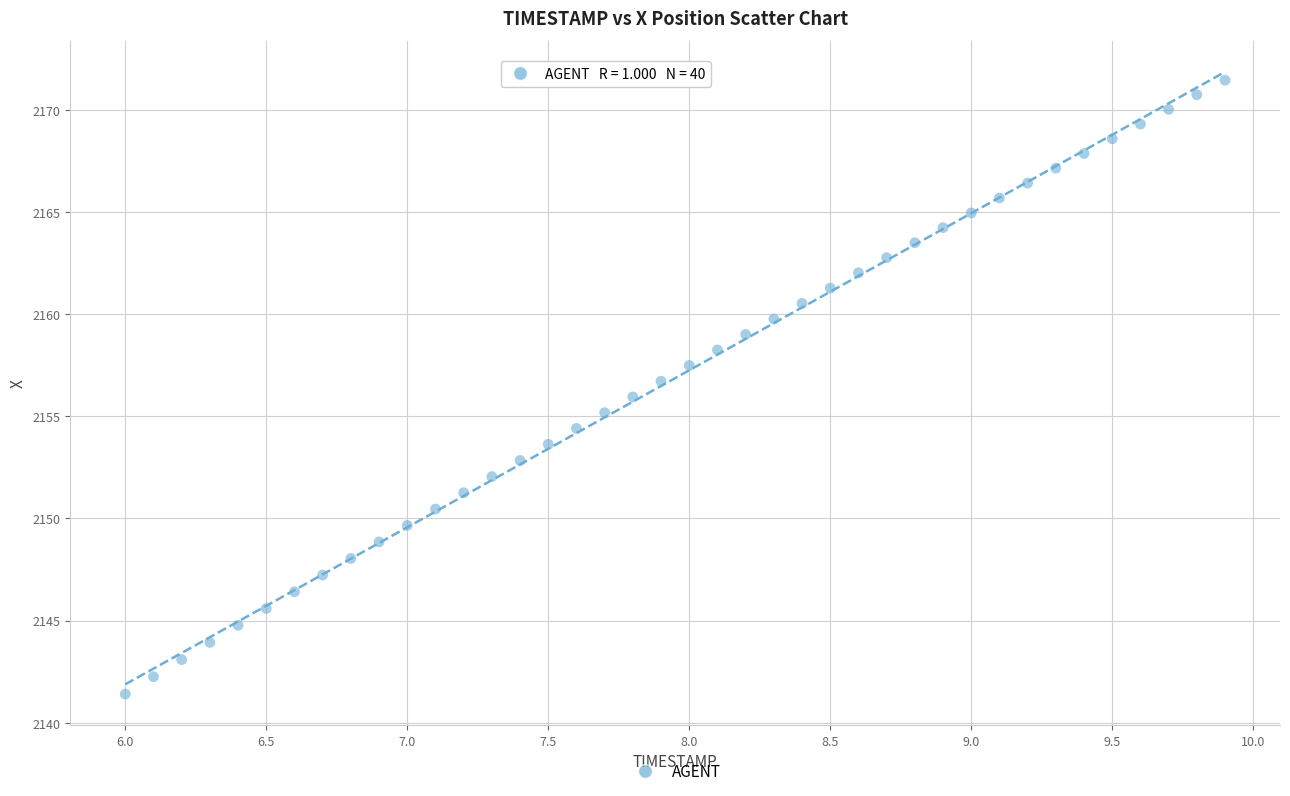

What is the range of X values (max minus min)?

3.9